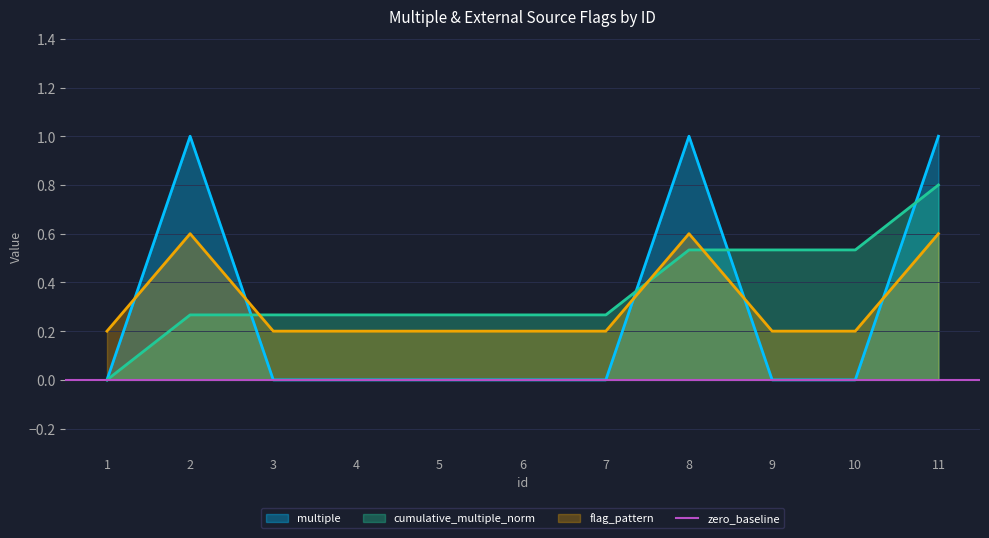

What is the average value?

0.3